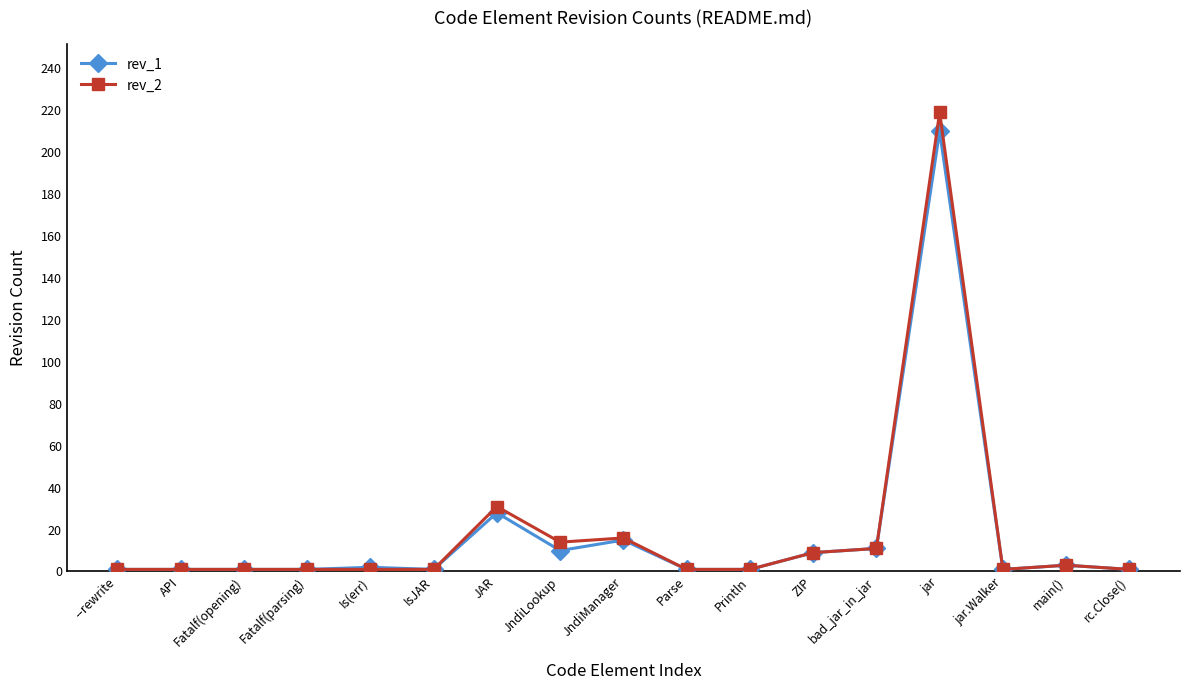

Is the value of rev_2 at Println greater than the value of rev_1 at ZIP?

No